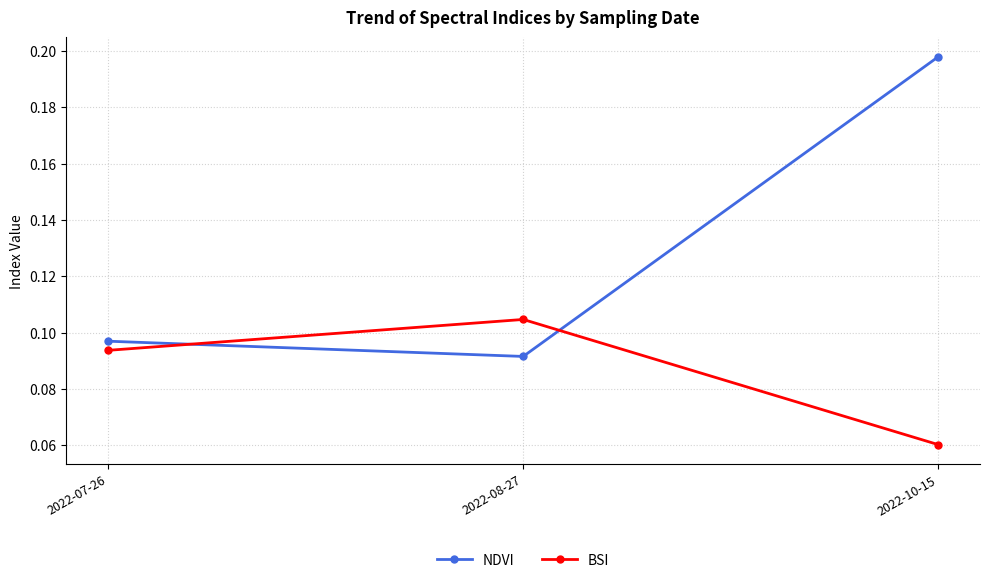

The value of NDVI at 2022-07-26 is 0.0. True or false?

False